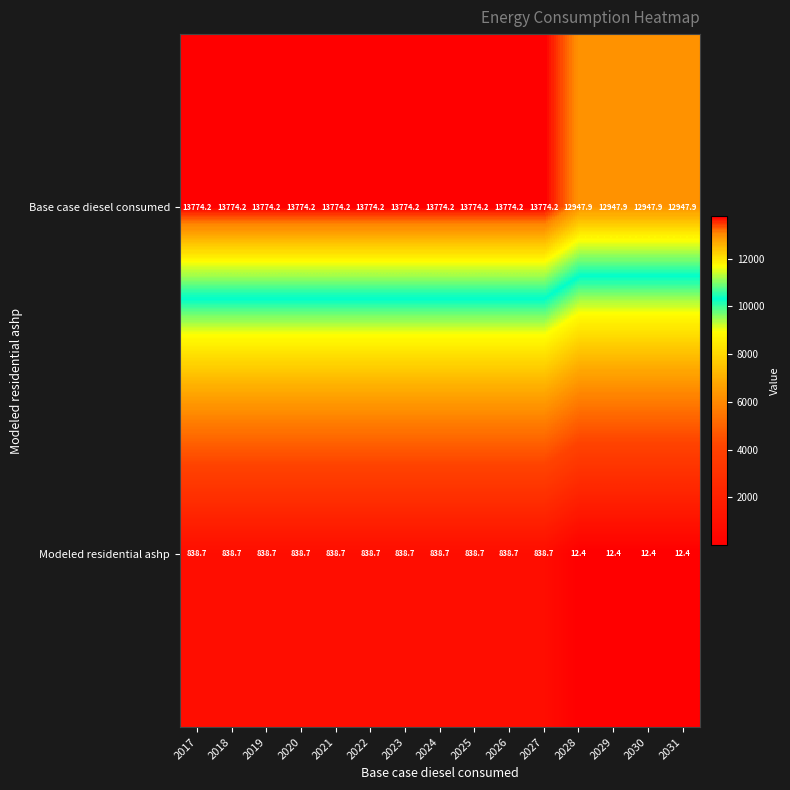

What is the difference between the highest and lowest values at 2026?

12935.5